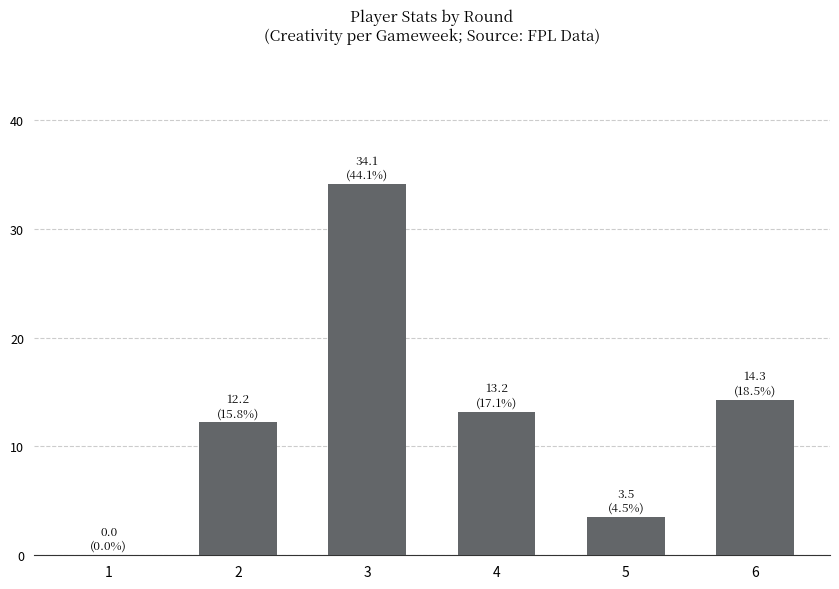

What is the maximum value shown in the chart?

34.1